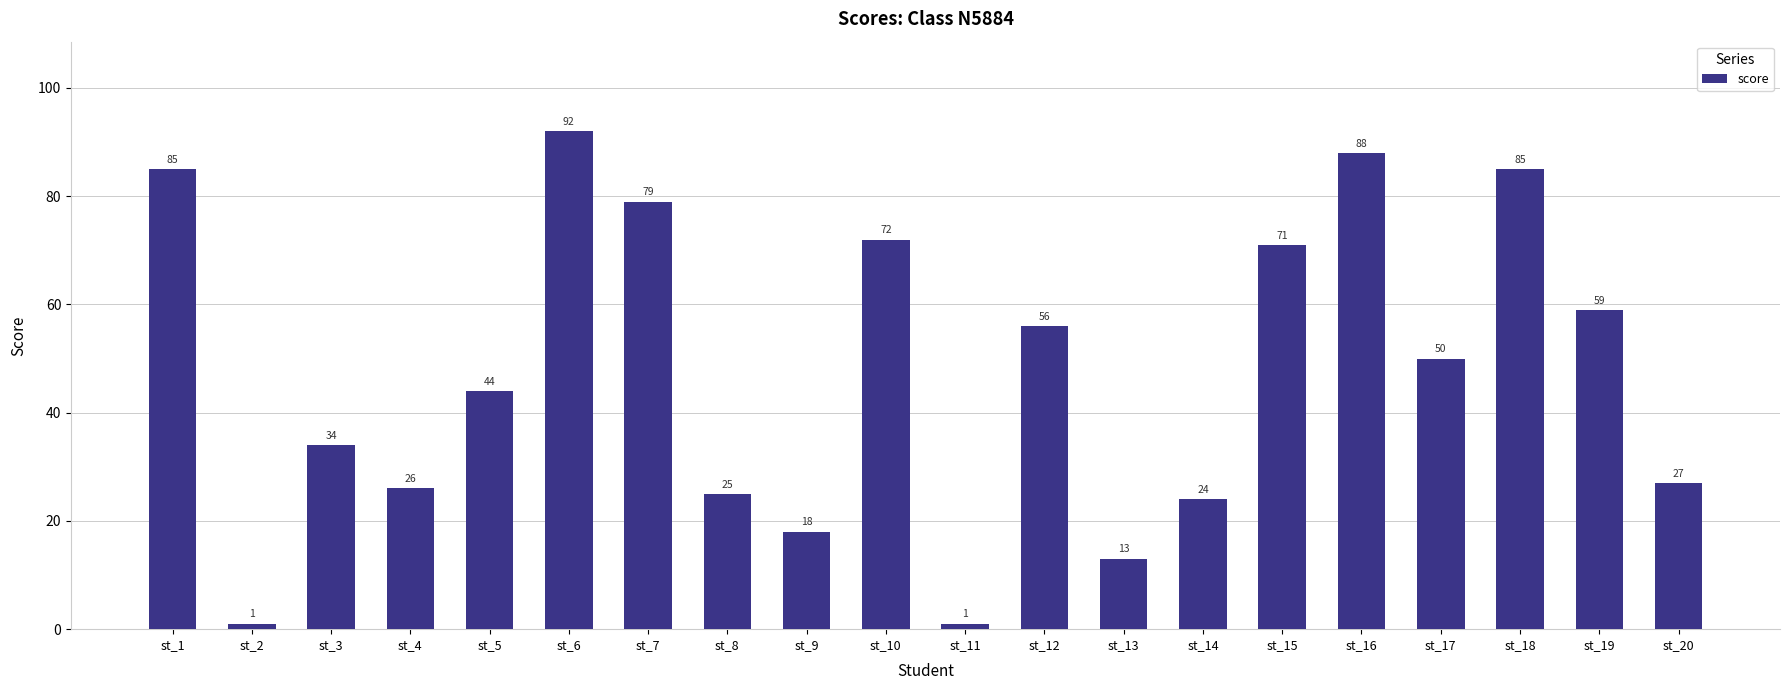

Reading right to left, what are all the values shown in this chart?

st_20=27	st_19=59	st_18=85	st_17=50	st_16=88	st_15=71	st_14=24	st_13=13	st_12=56	st_11=1	st_10=72	st_9=18	st_8=25	st_7=79	st_6=92	st_5=44	st_4=26	st_3=34	st_2=1	st_1=85